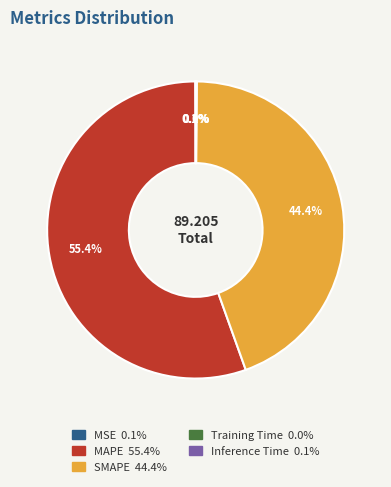

What is the largest slice in the pie chart?

MAPE